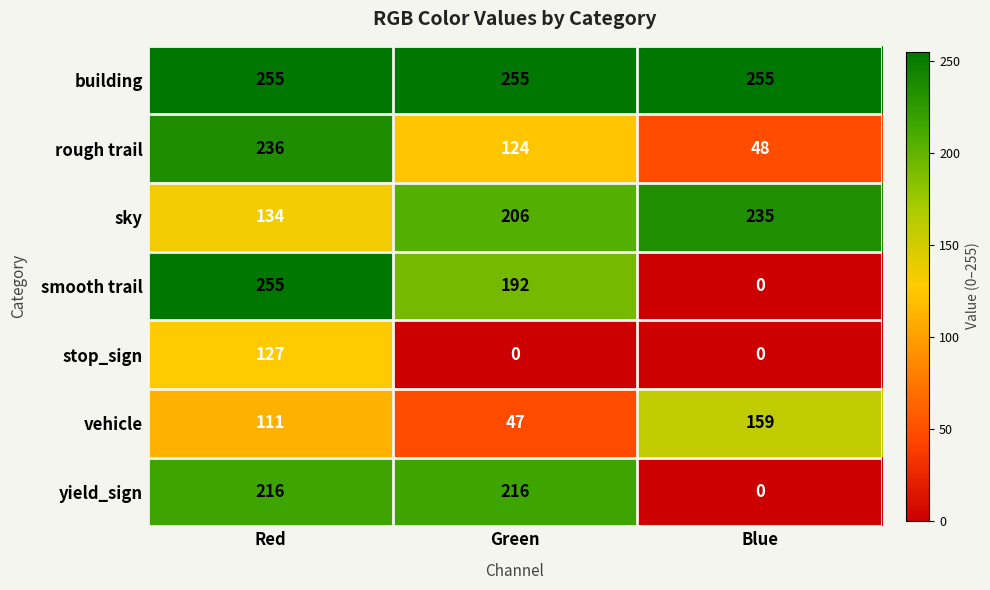

Which series has the widest spread of values?

smooth trail